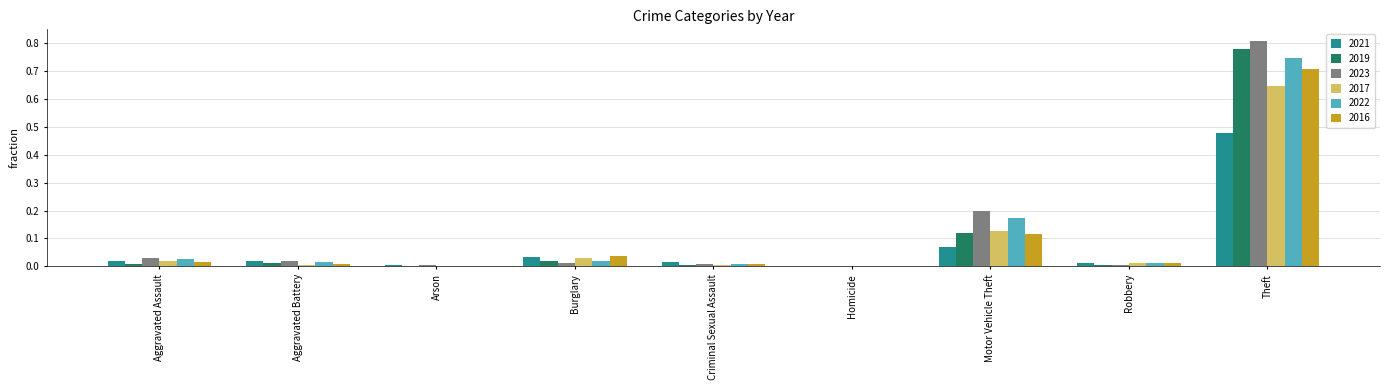

What is the sum of all 2019 values?

0.9